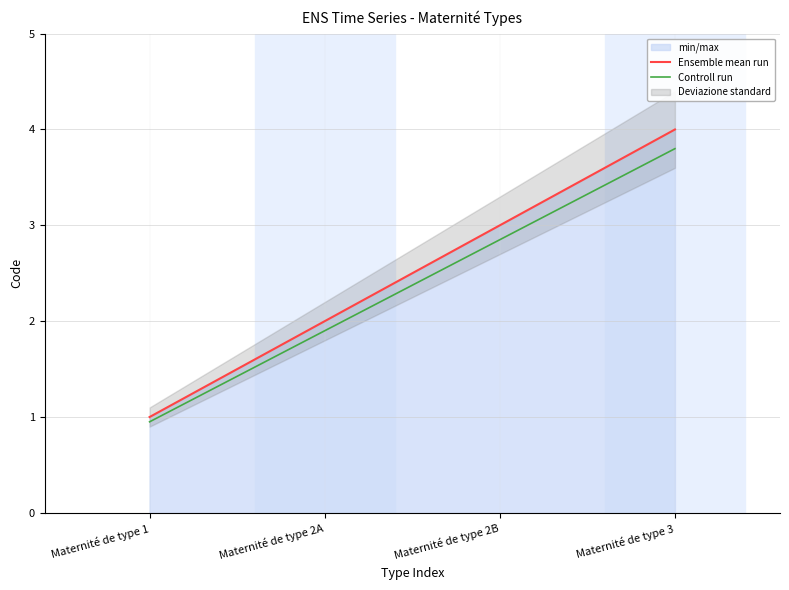

Which label corresponds to the smallest value in the chart?

Maternité de type 1